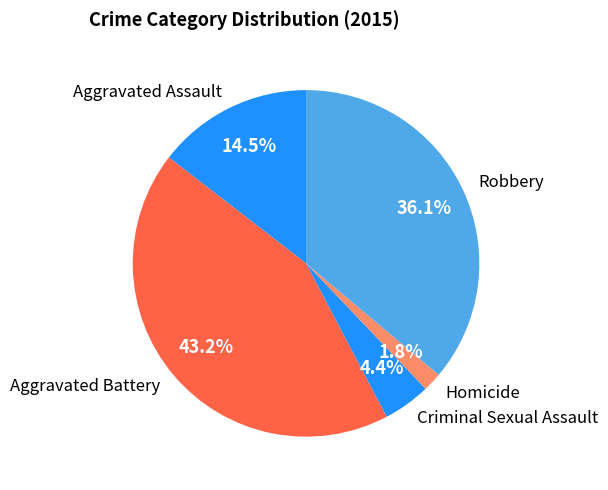

Rank the categories by value from lowest to highest.

Homicide, Criminal Sexual Assault, Aggravated Assault, Robbery, Aggravated Battery